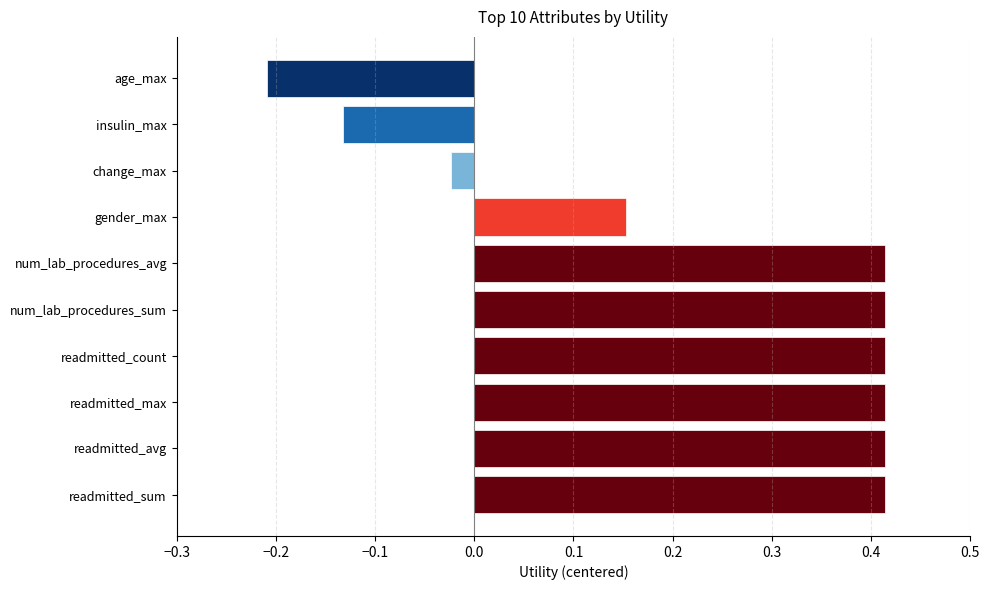

The value at readmitted_sum is 0.3. True or false?

False